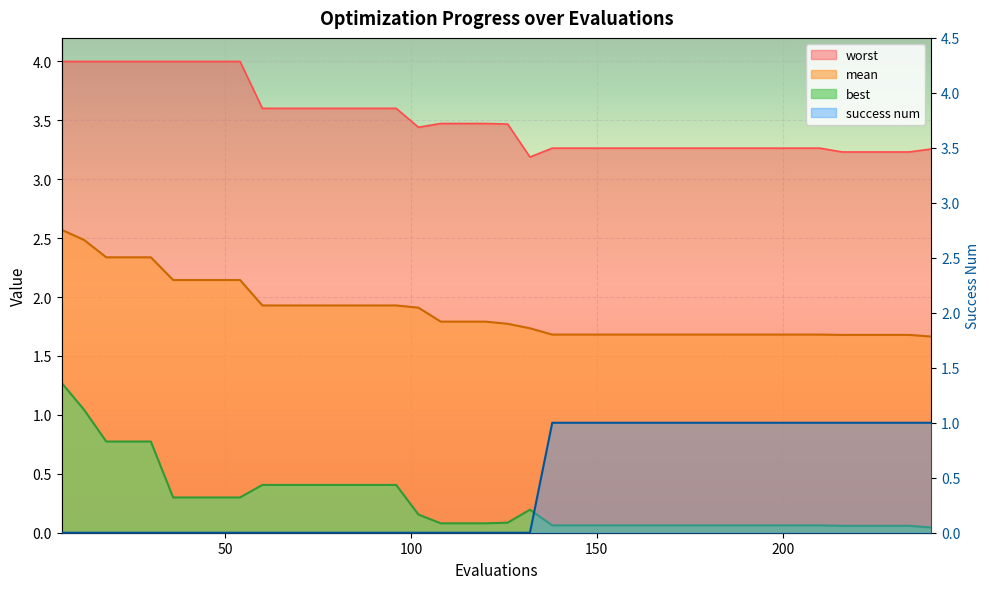

Is it true that best equals 0.4 at 78?

True